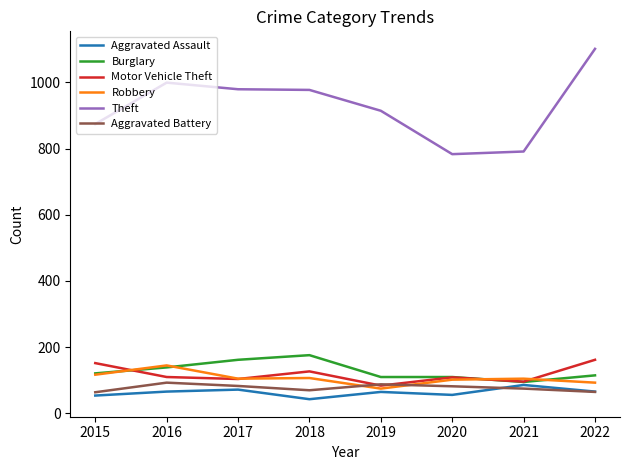

What value does the Aggravated Assault series have at 2019?

65